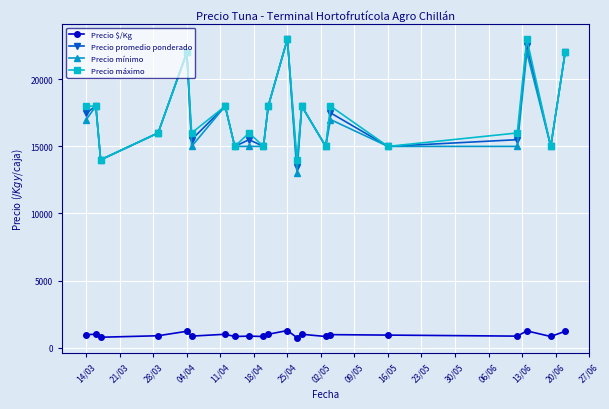

True or false: Precio máximo and Precio $/Kg intersect in this chart.

False